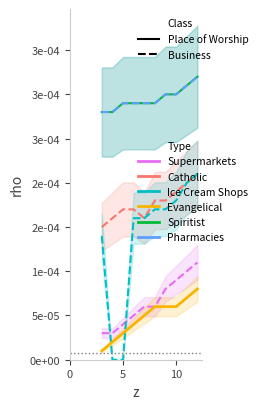

Is it true that Pharmacies equals 0.0 at 5?

False